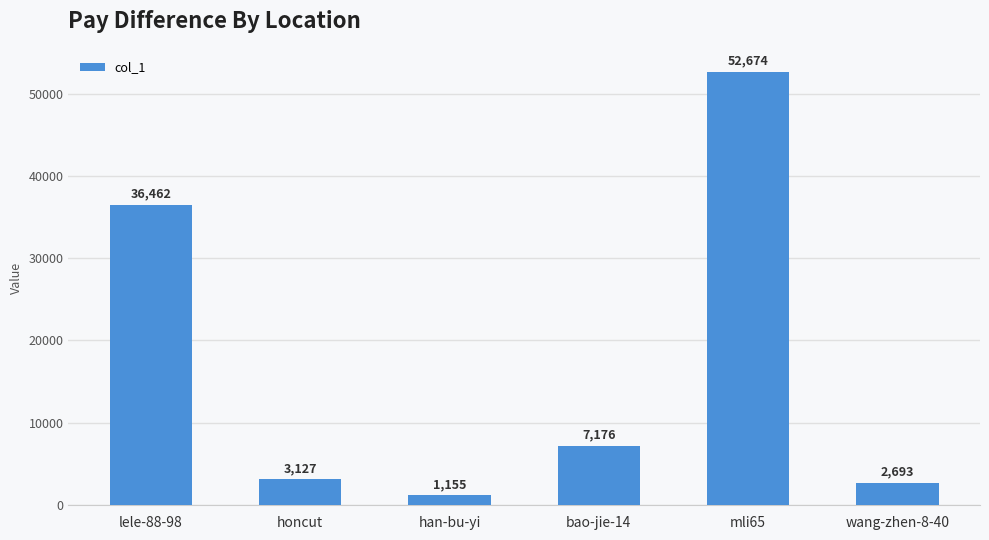

Is it true that the value at lele-88-98 is 51099?

False